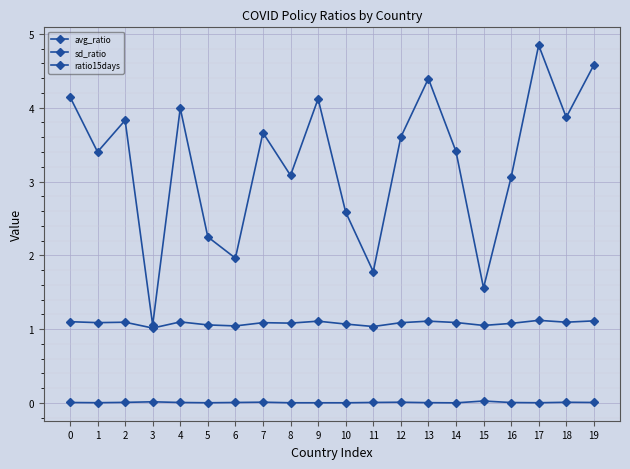

At how many categories does at least one series exceed 2?

16